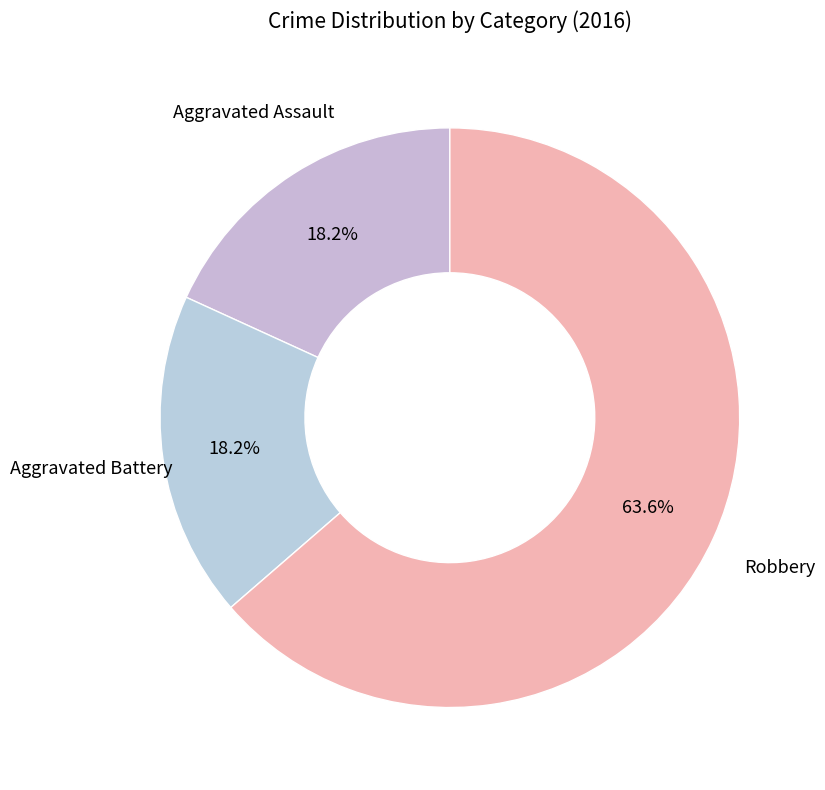

How many segments does this pie chart have?

3